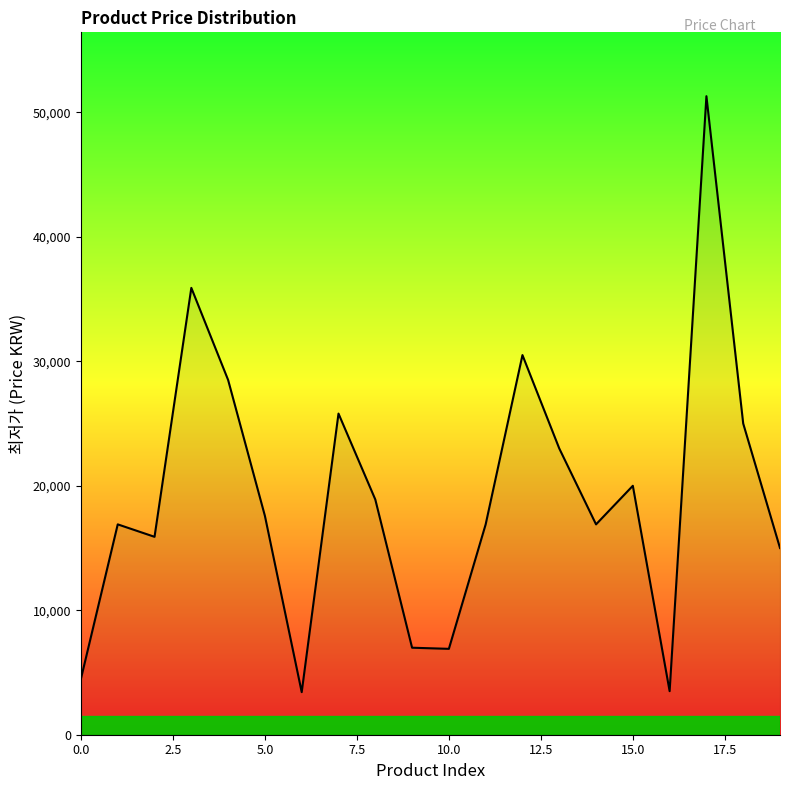

What is the difference between the maximum and minimum values?

47879